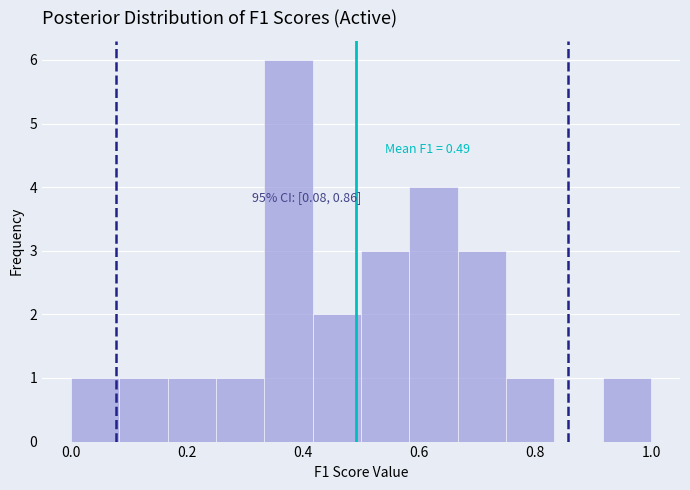

Over which range of the x-axis is the bar tallest?

0.34 to 0.42